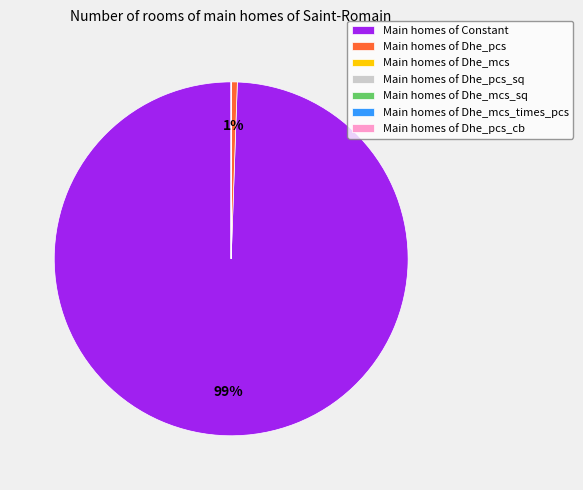

What is the majority slice?

Main homes of Constant